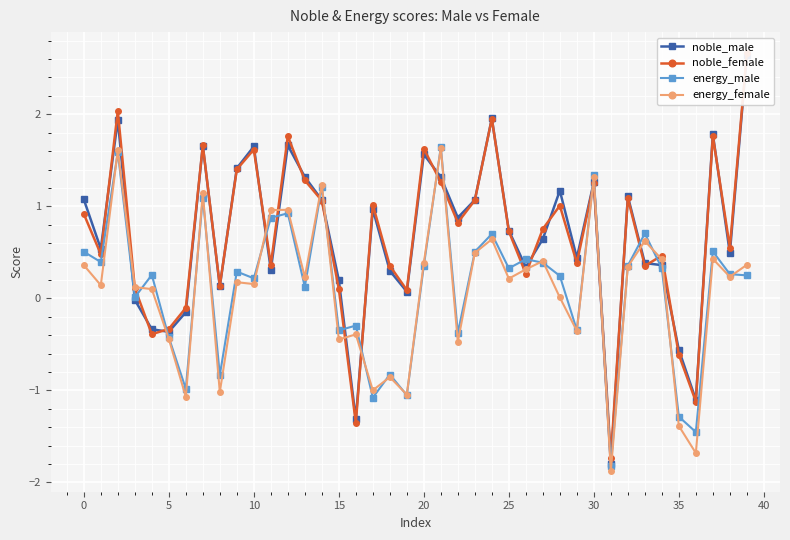

True or false: energy_male has more than 1 points higher than both neighbors.

True